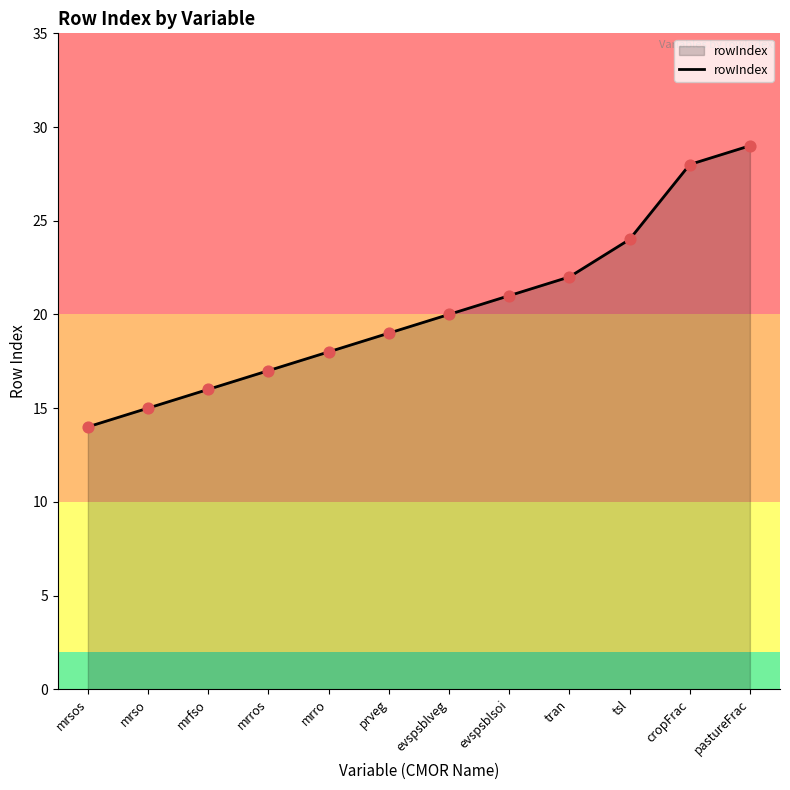

Between prveg and mrfso, which is larger?

prveg